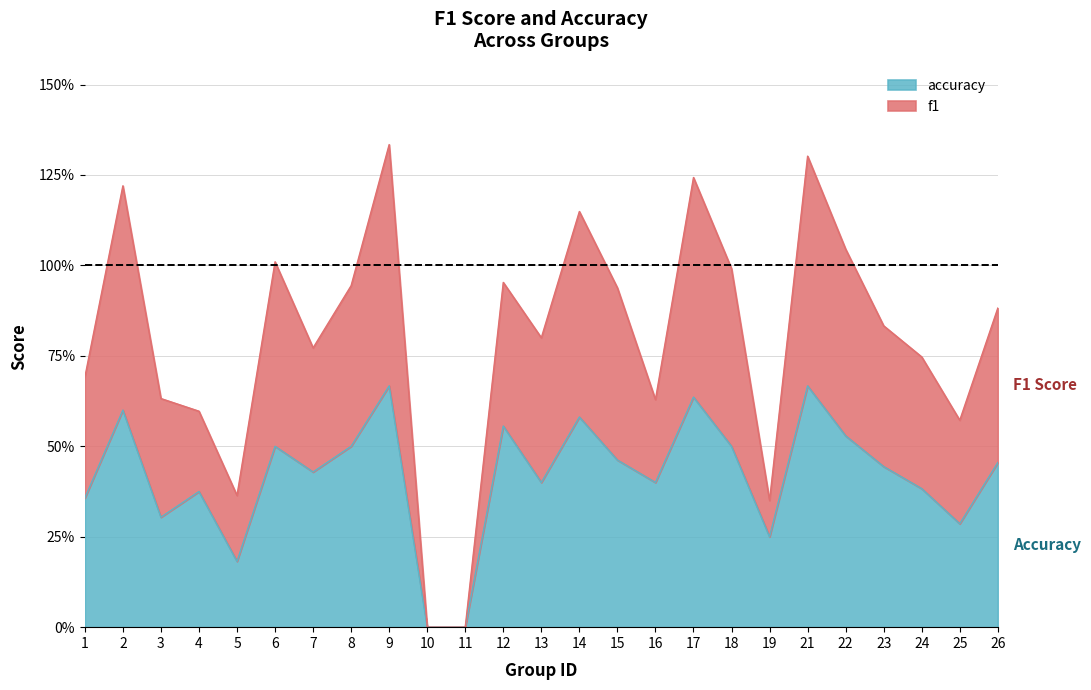

What is the sum of all f1 values?

20.0